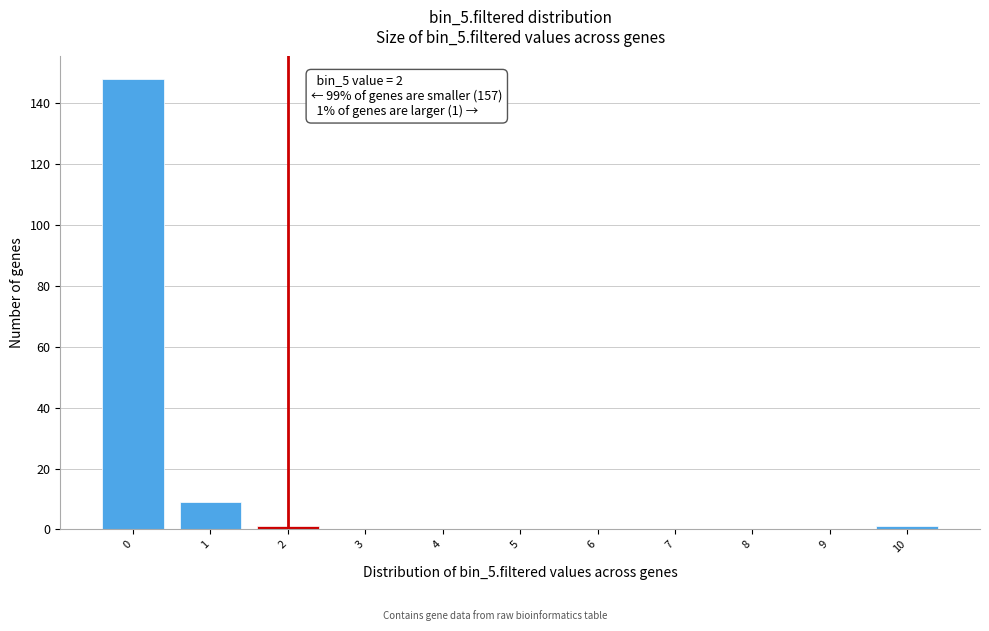

Which range on the x-axis has the tallest bar?

-0.5 to 0.5